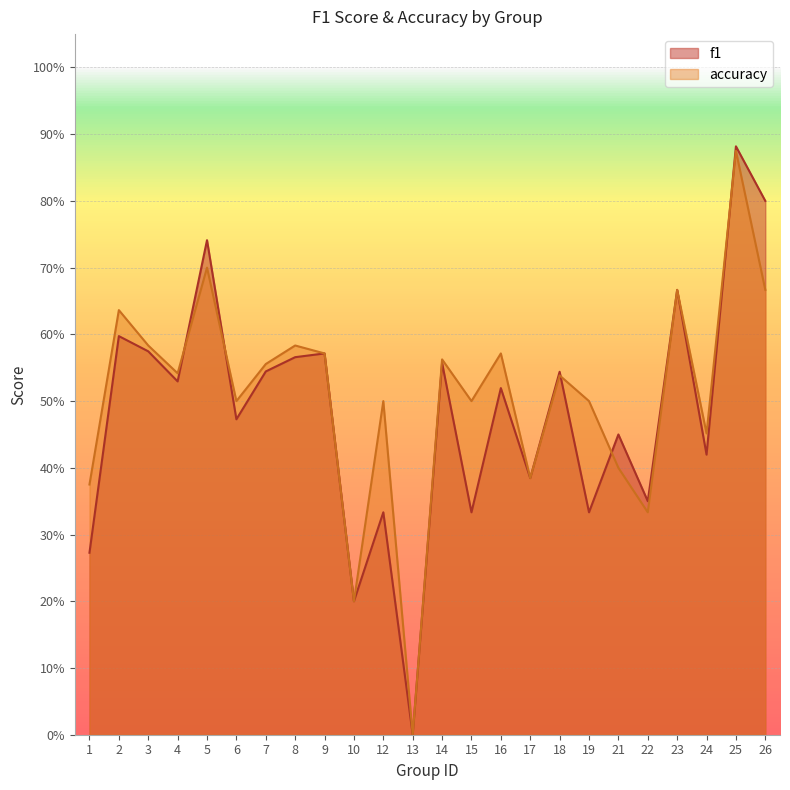

What is the sum of all f1 values?

11.6